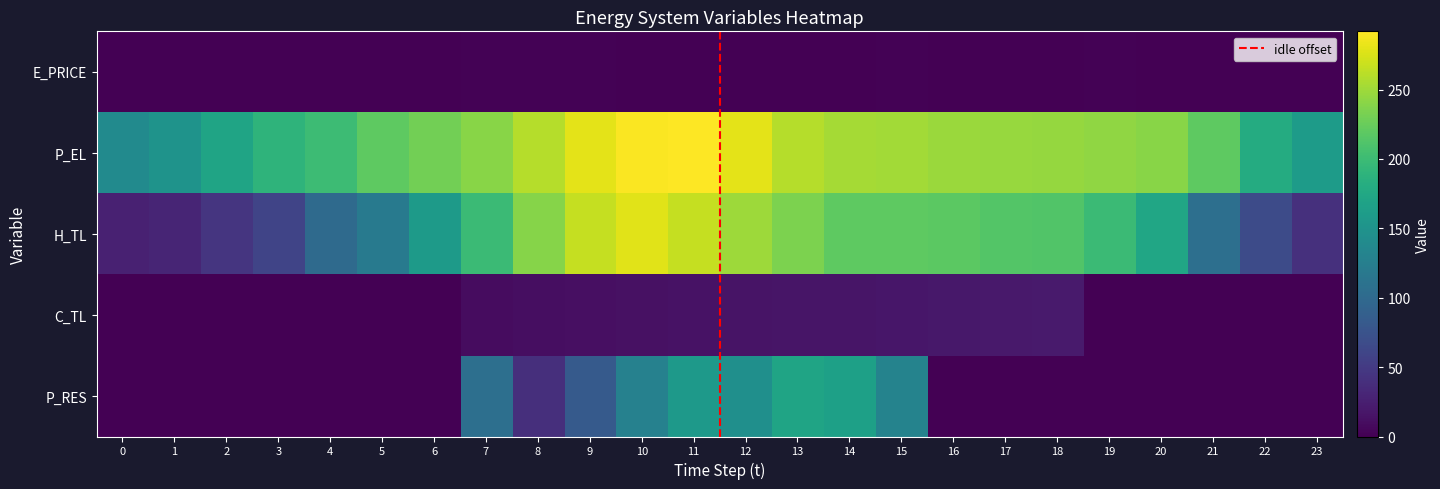

How many values in the P_RES series exceed 0?

9